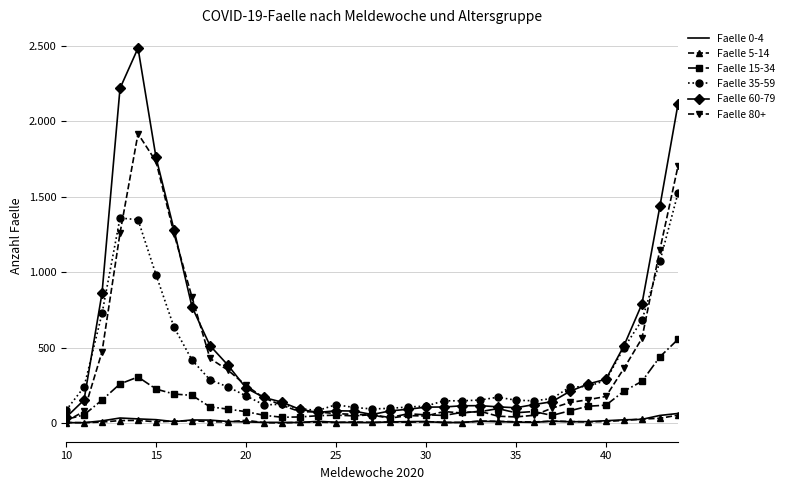

What are all the series names shown in the legend?

Faelle 0-4, Faelle 5-14, Faelle 15-34, Faelle 35-59, Faelle 60-79, Faelle 80+